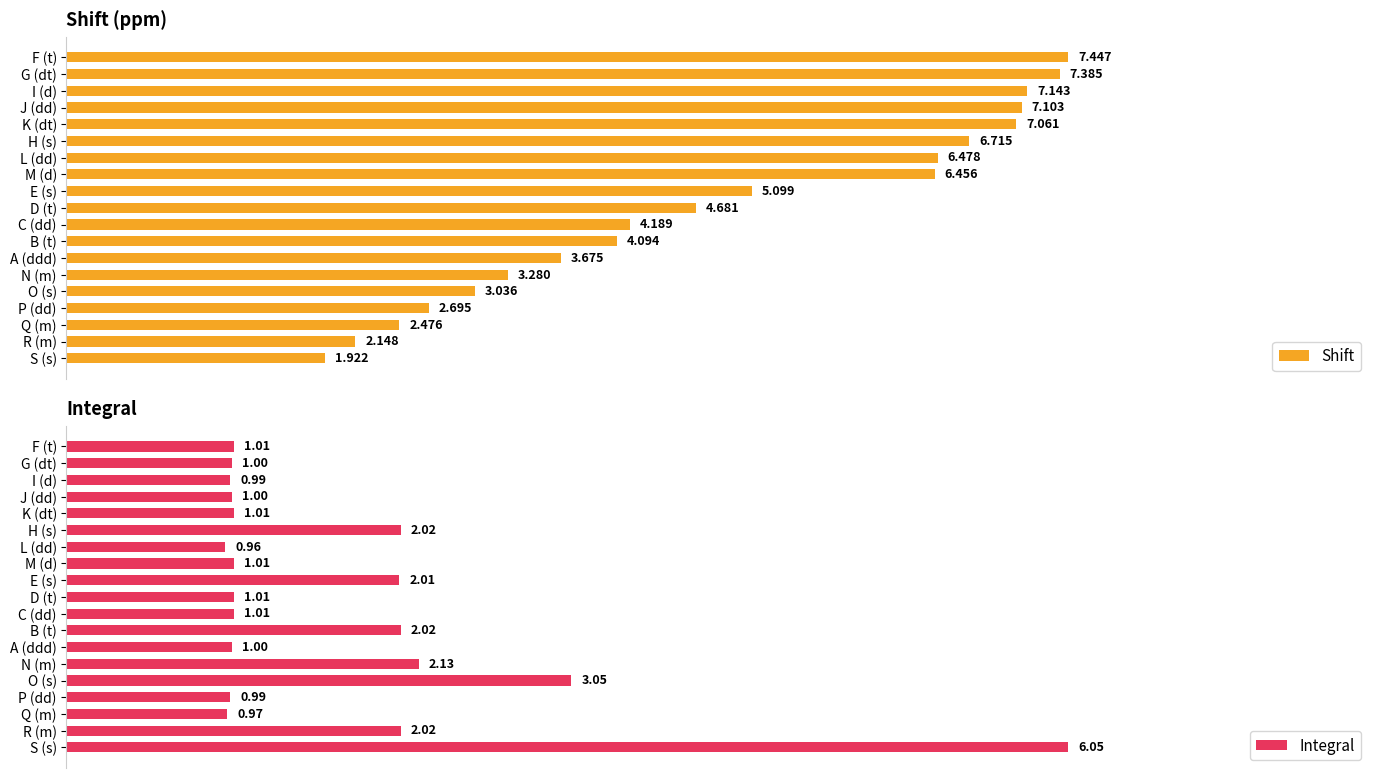

At which label is Shift closest to 4?

B (t)